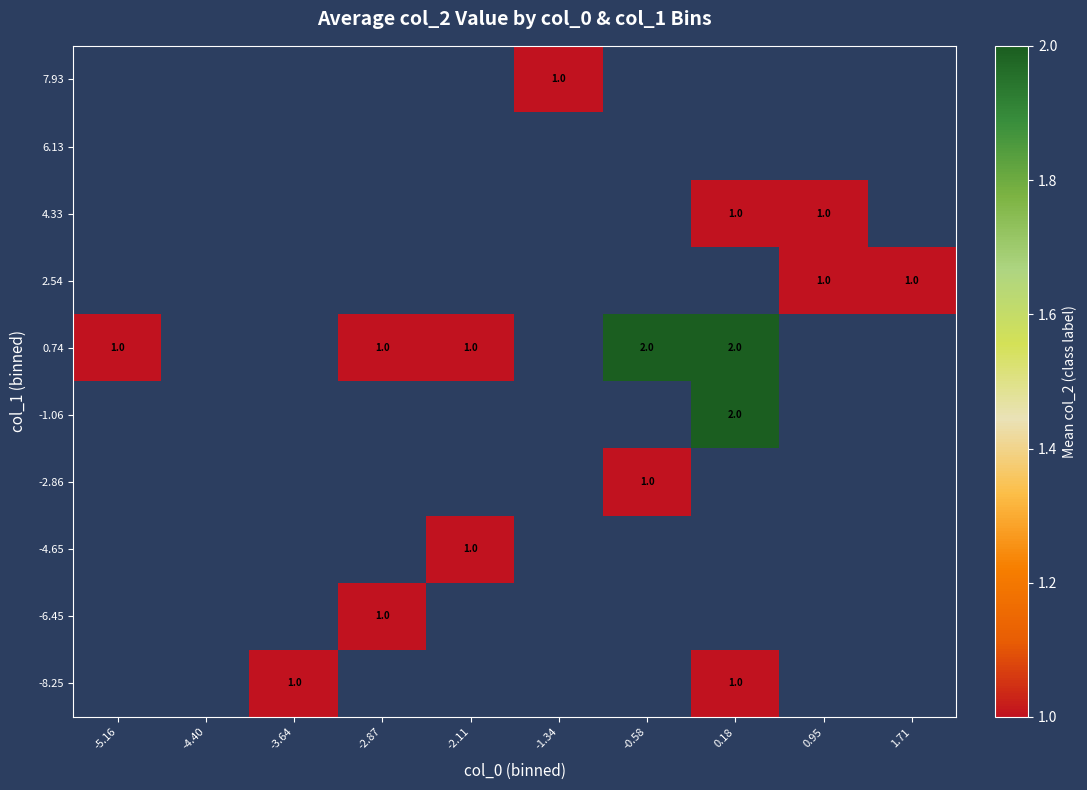

The 2.54 series shows 1 at 1.71. True or false?

True